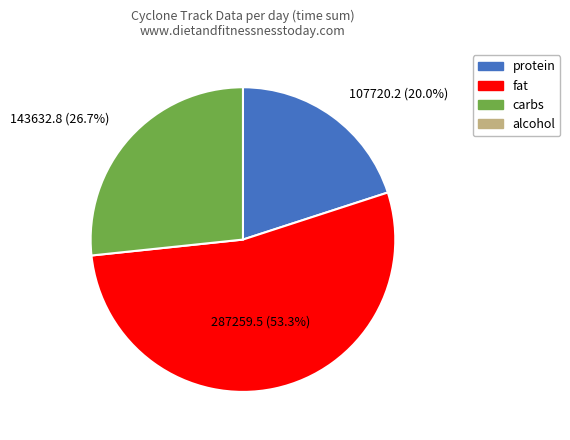

How many segments does this pie chart have?

3